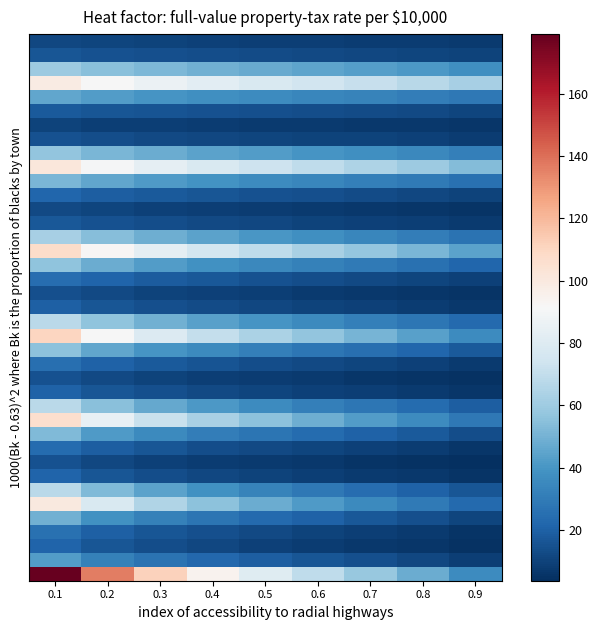

What is the smallest value displayed?

3.7